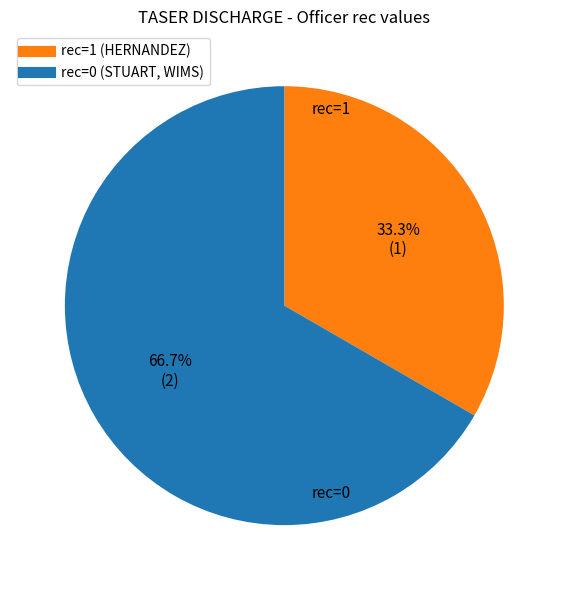

Does any single category account for the majority?

Yes